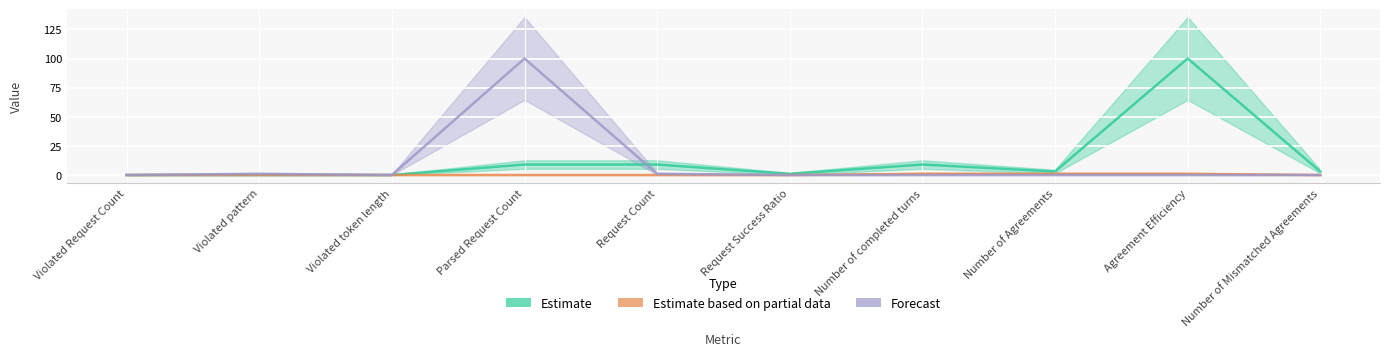

At which category does the chart reach its peak across all series?

Agreement Efficiency